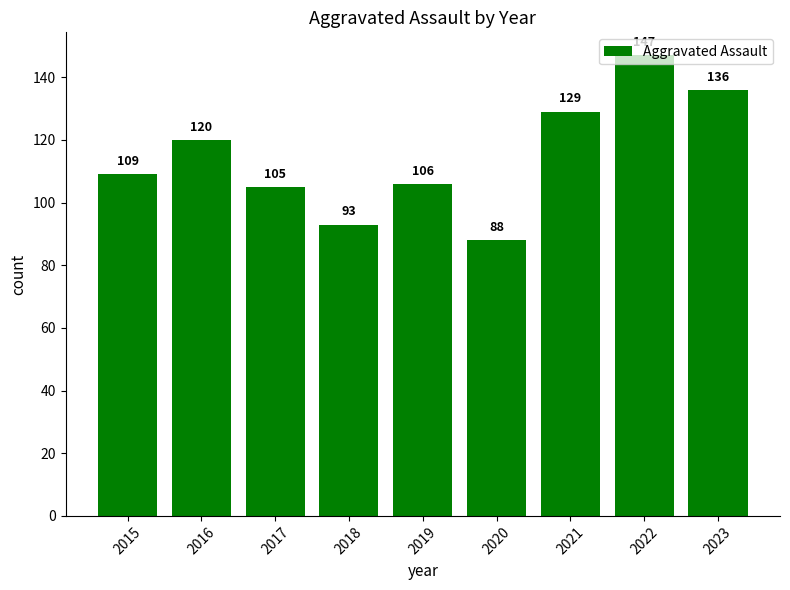

What is the approximate value at 2022, to the nearest 10?

150